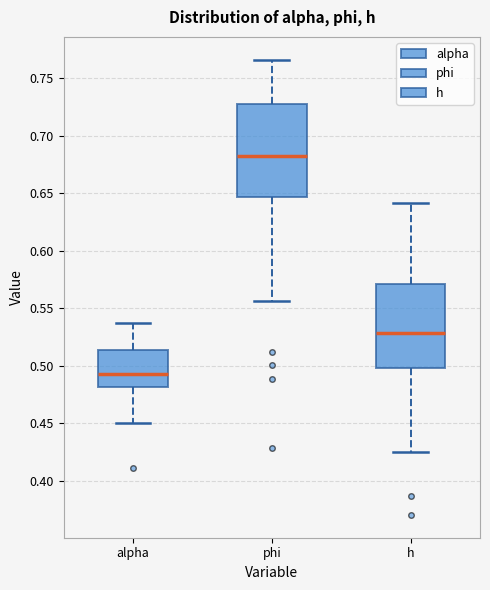

Which box has the lowest median line?

alpha